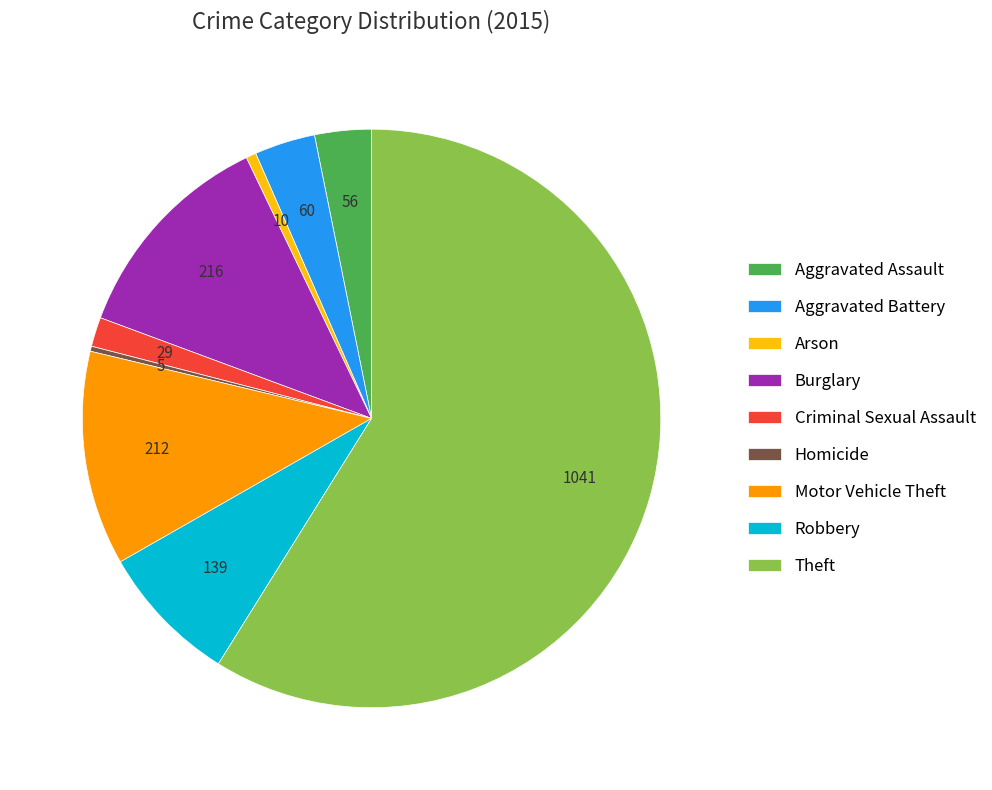

Count the number of slices in the pie.

9